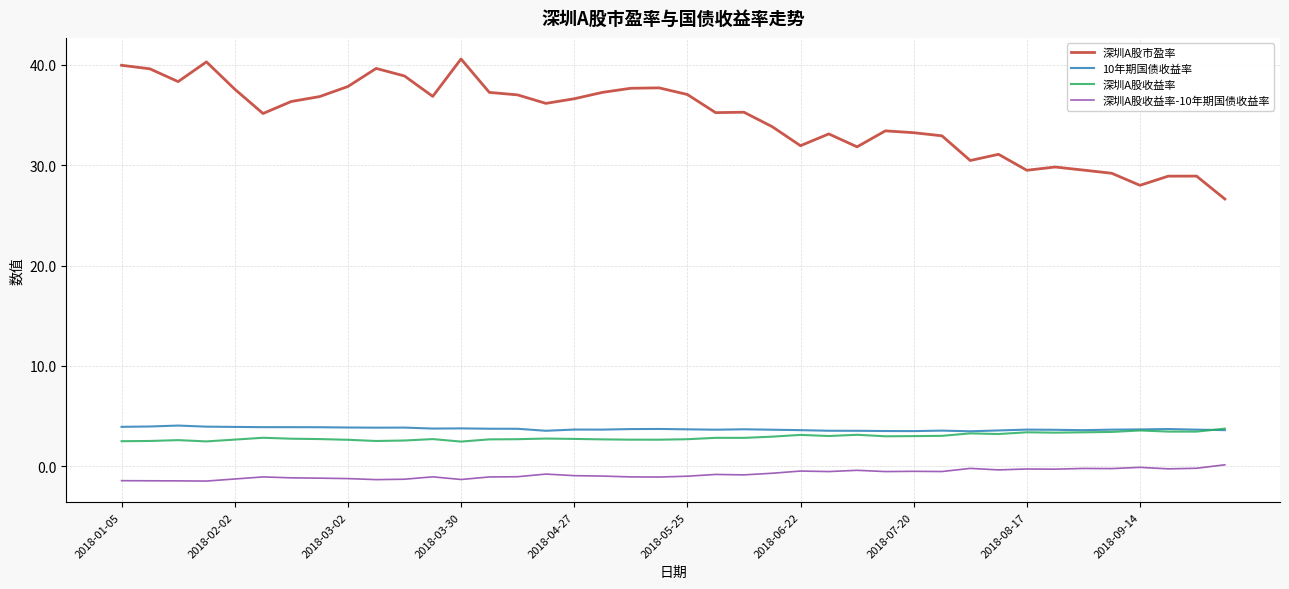

Which series has the largest total across all categories?

深圳A股市盈率